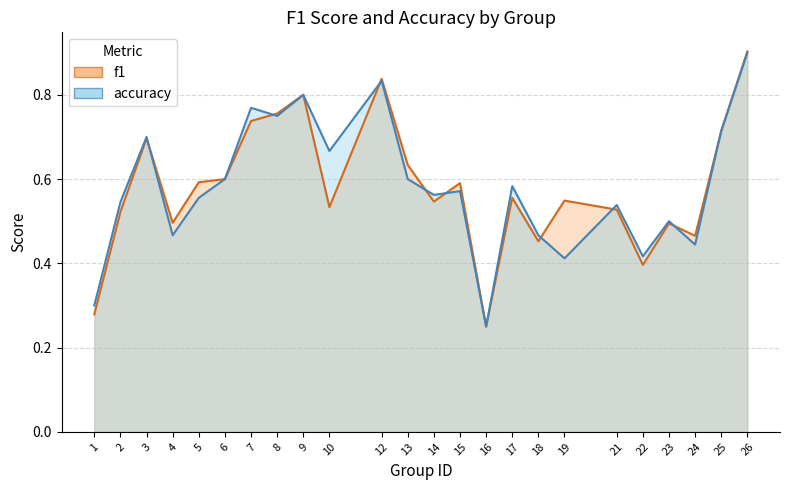

Reading left to right, transcribe all the data shown in this chart.

f1: 0.3	0.5	0.7	0.5	0.6	0.6	0.7	0.8	0.8	0.5	0.8	0.6	0.5	0.6	0.2	0.6	0.5	0.5	0.5	0.4	0.5	0.5	0.7	0.9
accuracy: 0.3	0.5	0.7	0.5	0.6	0.6	0.8	0.8	0.8	0.7	0.8	0.6	0.6	0.6	0.2	0.6	0.5	0.4	0.5	0.4	0.5	0.4	0.7	0.9